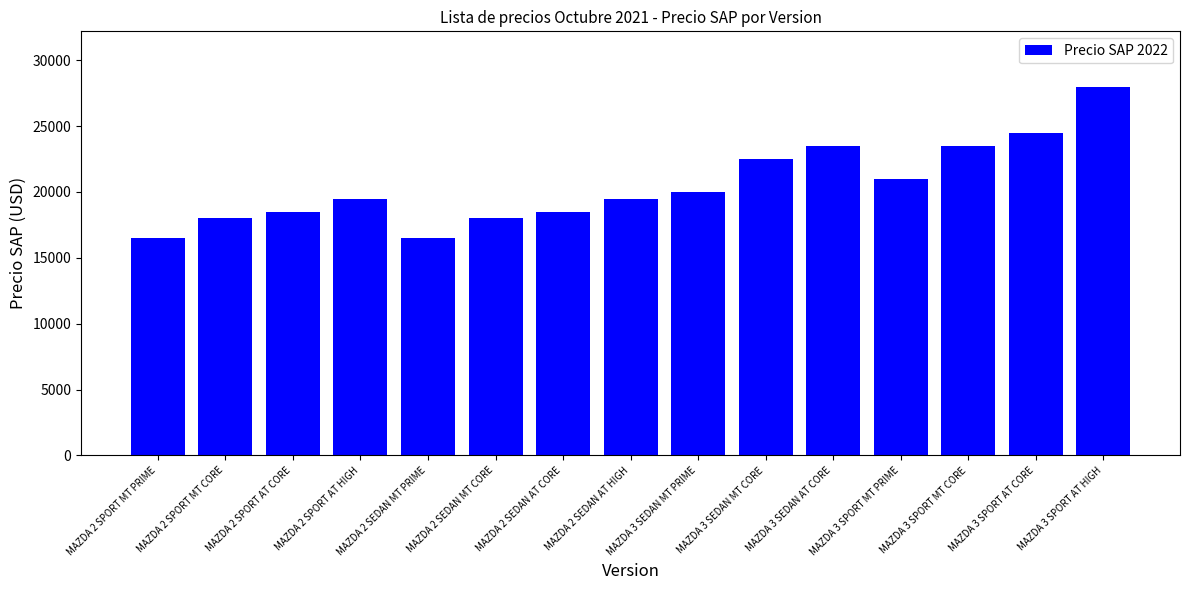

Count the number of data series in this chart.

1